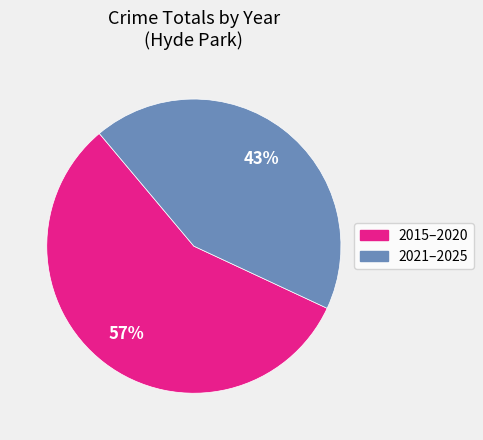

To the nearest percent, what is the average slice percentage?

50%